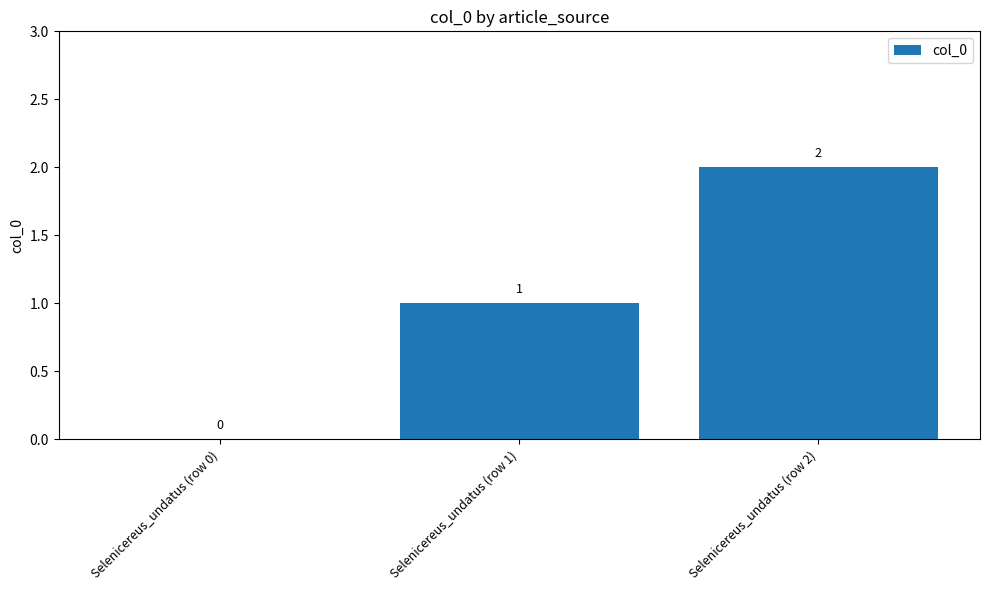

Reading right to left, what are all the values shown in this chart?

2	1	0